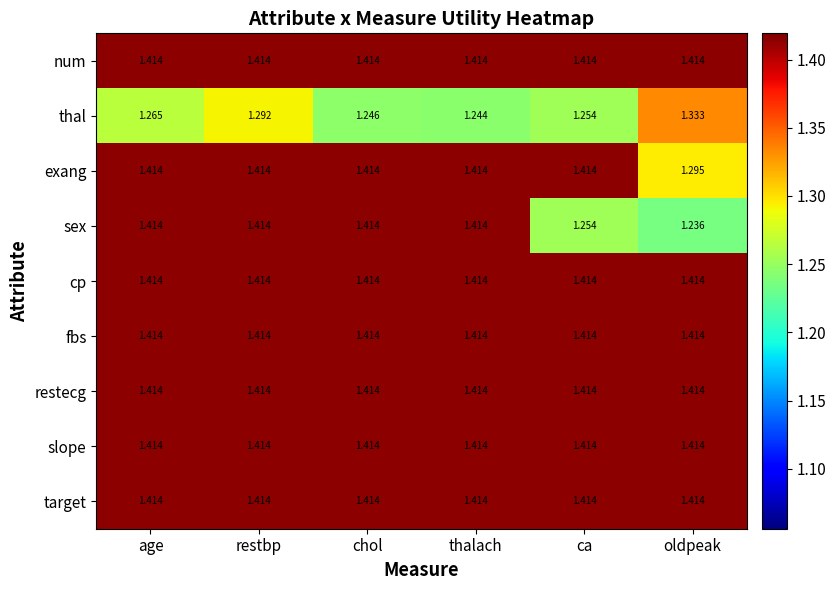

Which category has the lowest value across all series?

oldpeak